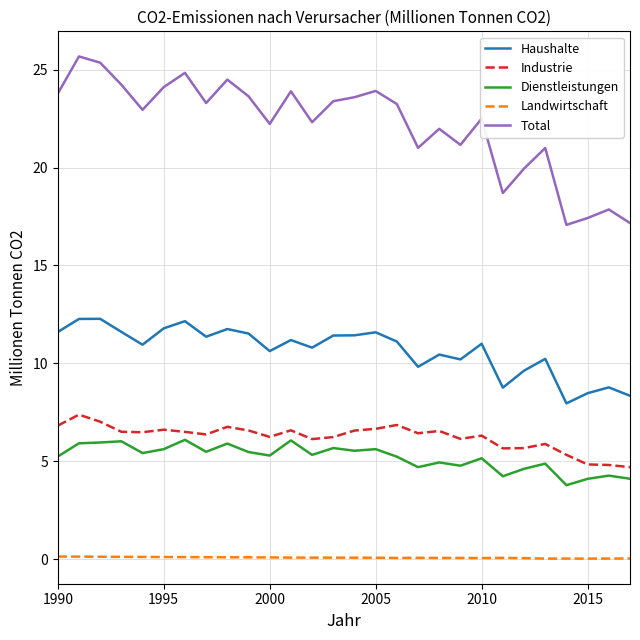

True or false: Total and Haushalte intersect in this chart.

False